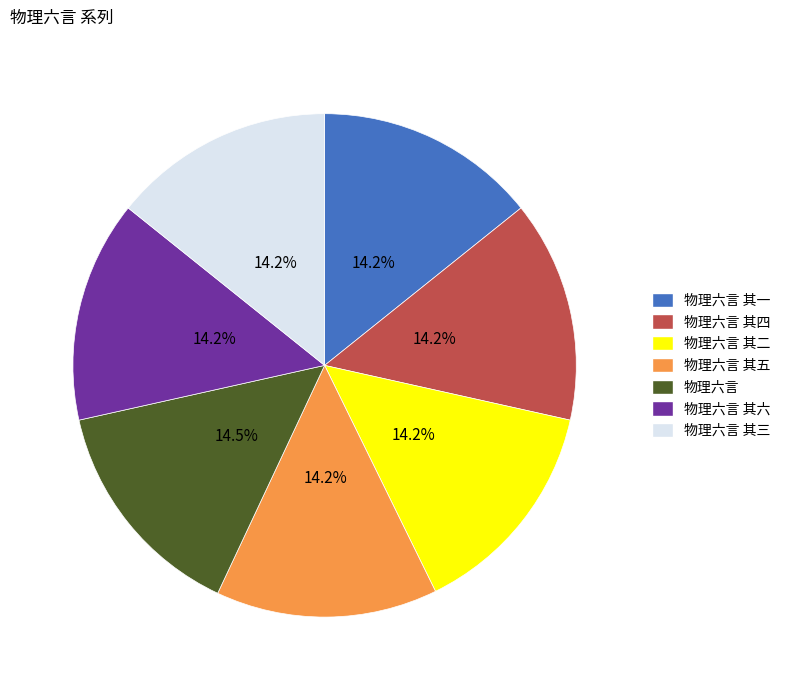

Is there any slice that represents more than half of the pie?

No